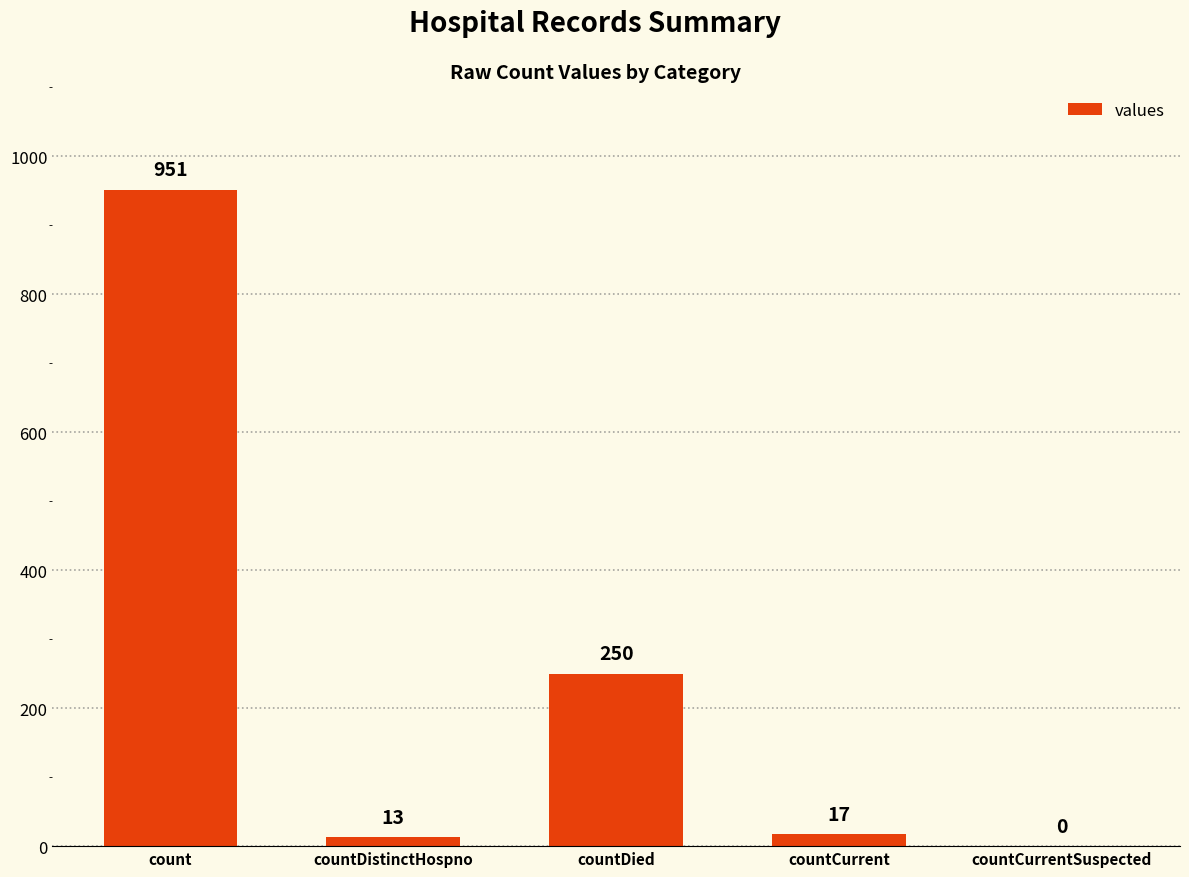

What is the greatest value displayed?

951